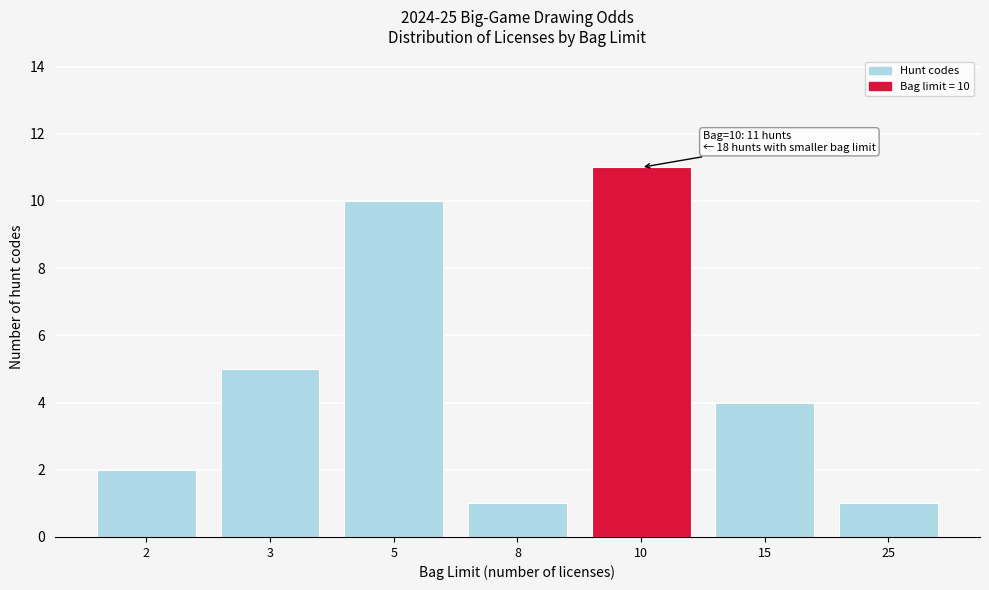

Reading left to right, transcribe all the data shown in this chart.

2	5	10	1	11	4	1